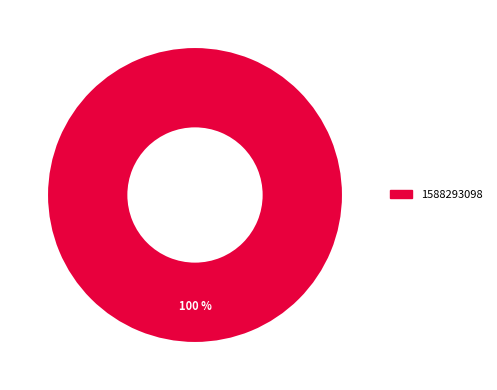

To the nearest percent, what portion does 1588293098 represent?

100%